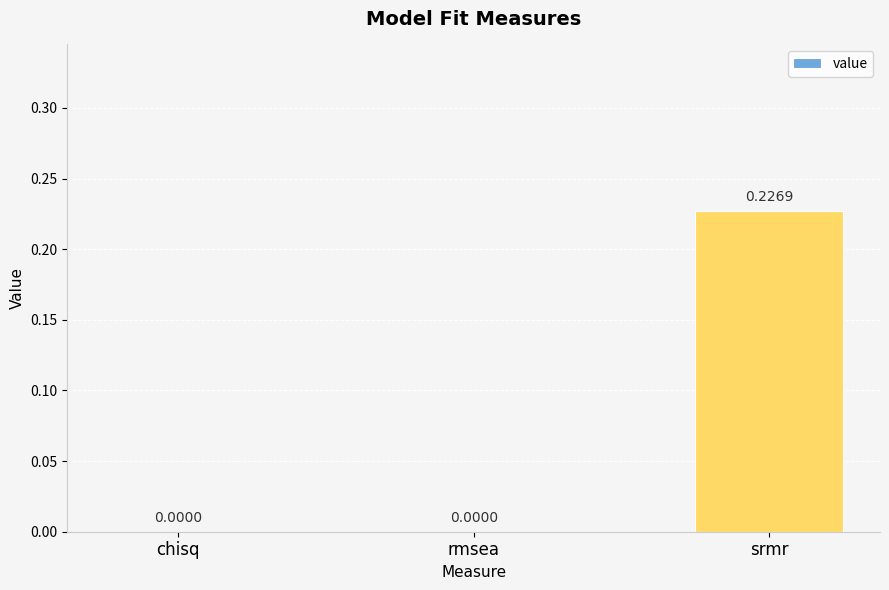

Are the bars grouped side by side (vs. stacked)?

No